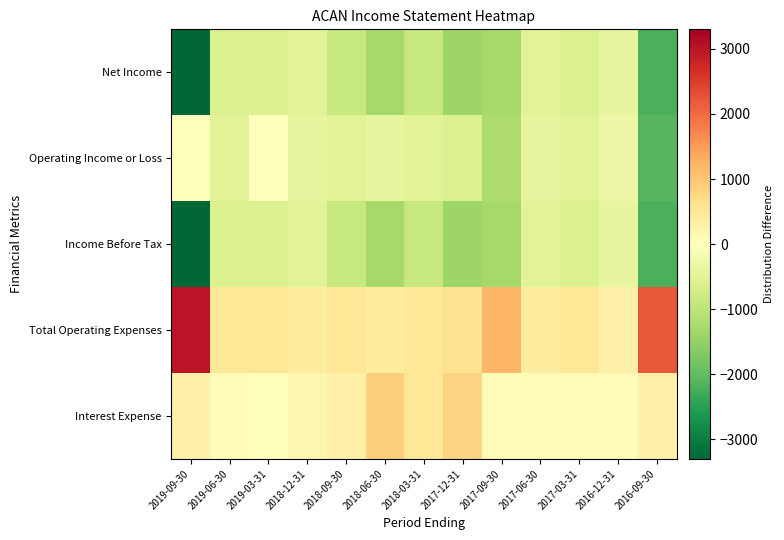

What is the minimum value shown in the chart?

-3300